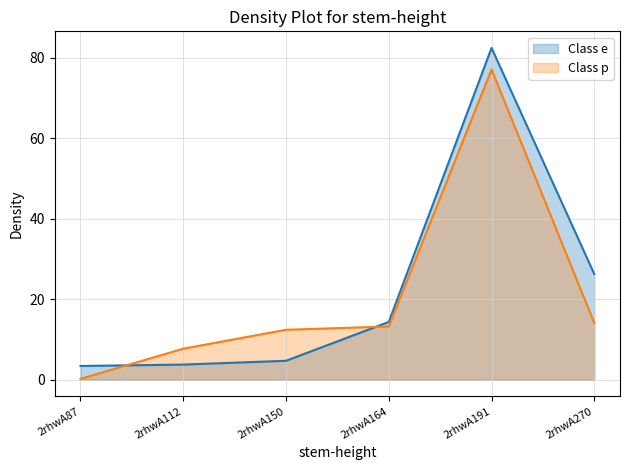

What is the difference between the maximum and minimum values in the Class e series?

79.0